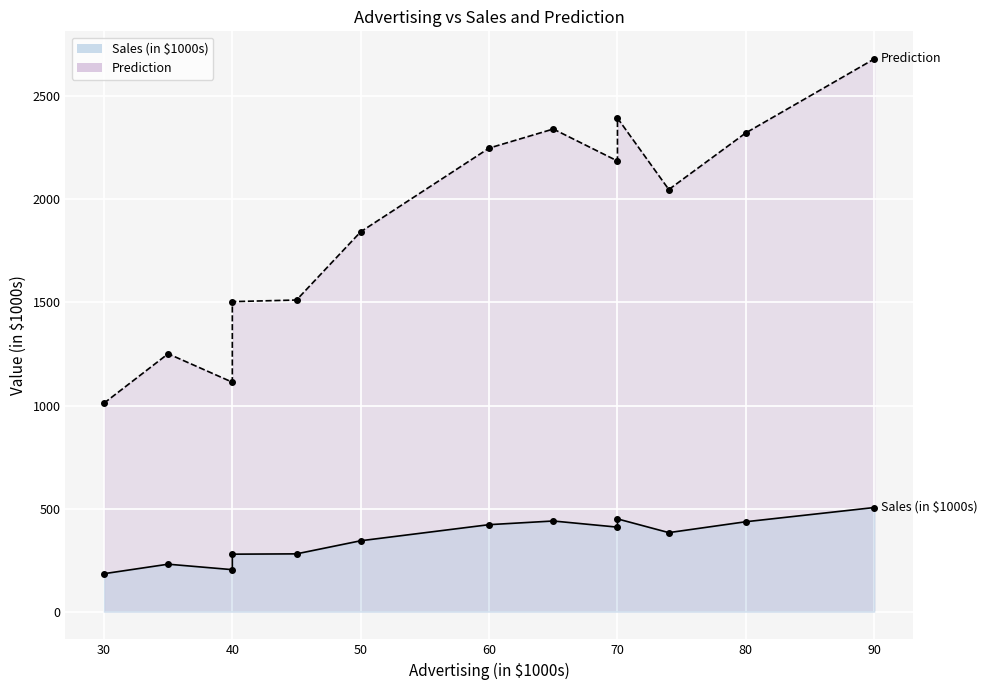

List the series in order of their peak value, lowest first.

Sales (in $1000s), Prediction